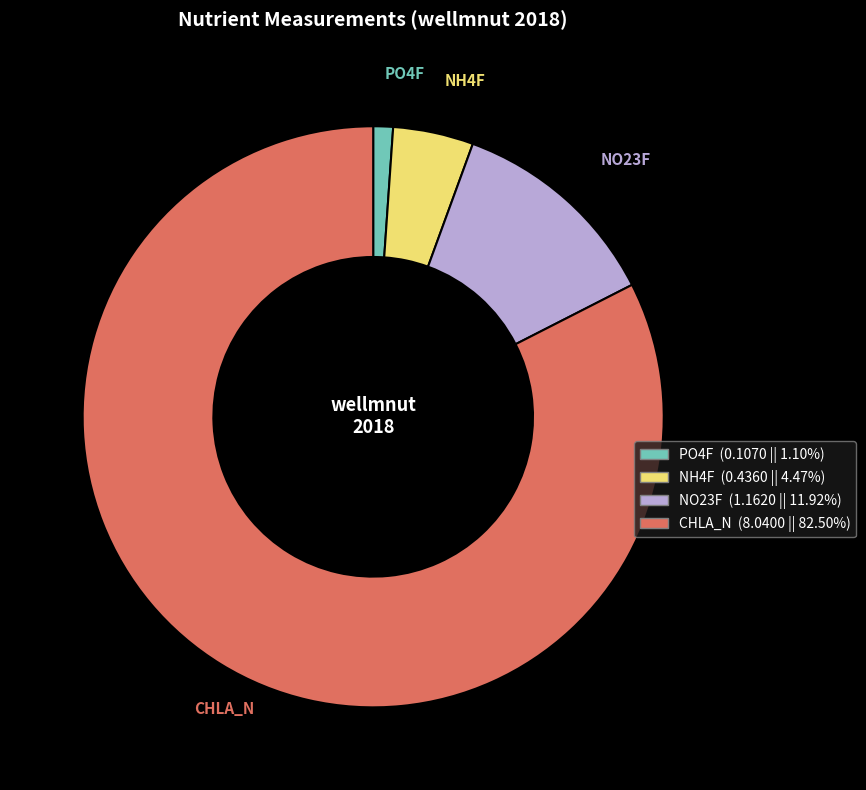

Which has a higher value, NH4F or PO4F?

NH4F